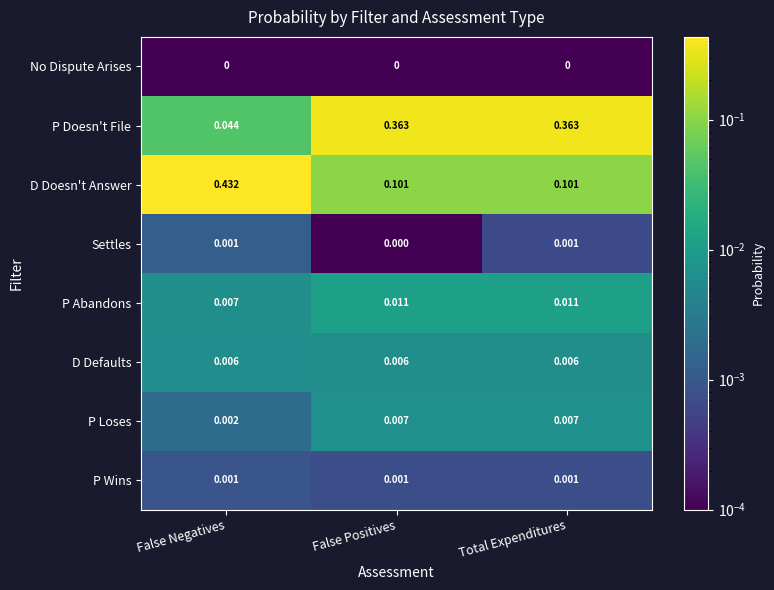

What is the total value across all series at False Positives?

0.5